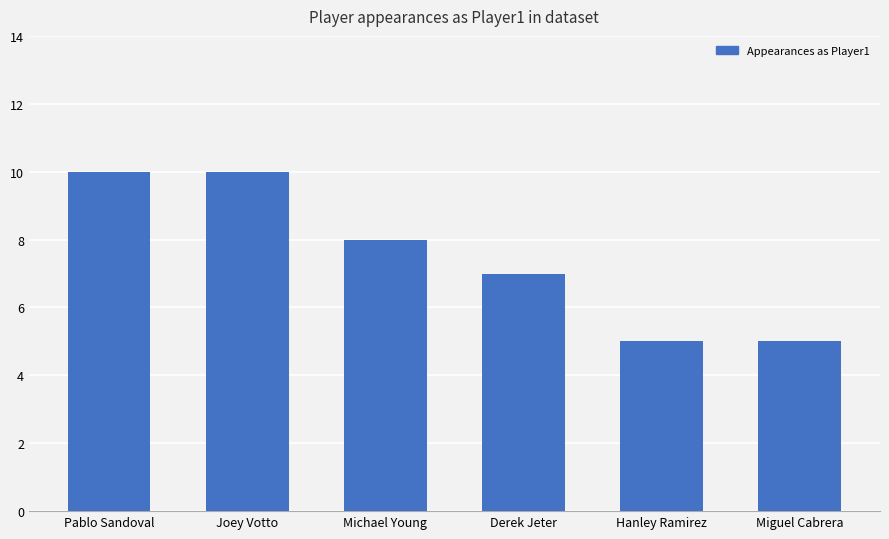

Which has a higher value, Miguel Cabrera or Pablo Sandoval?

Pablo Sandoval